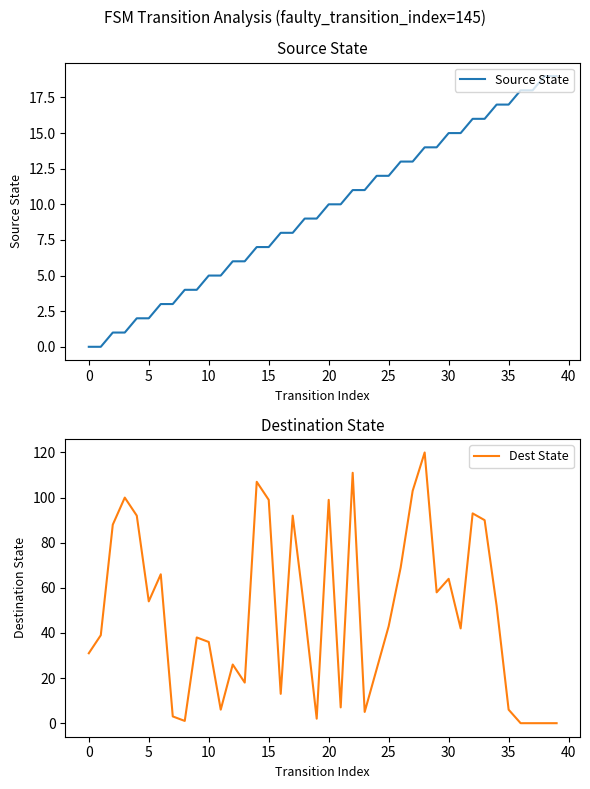

What is the label of the 33rd point from the left?

32